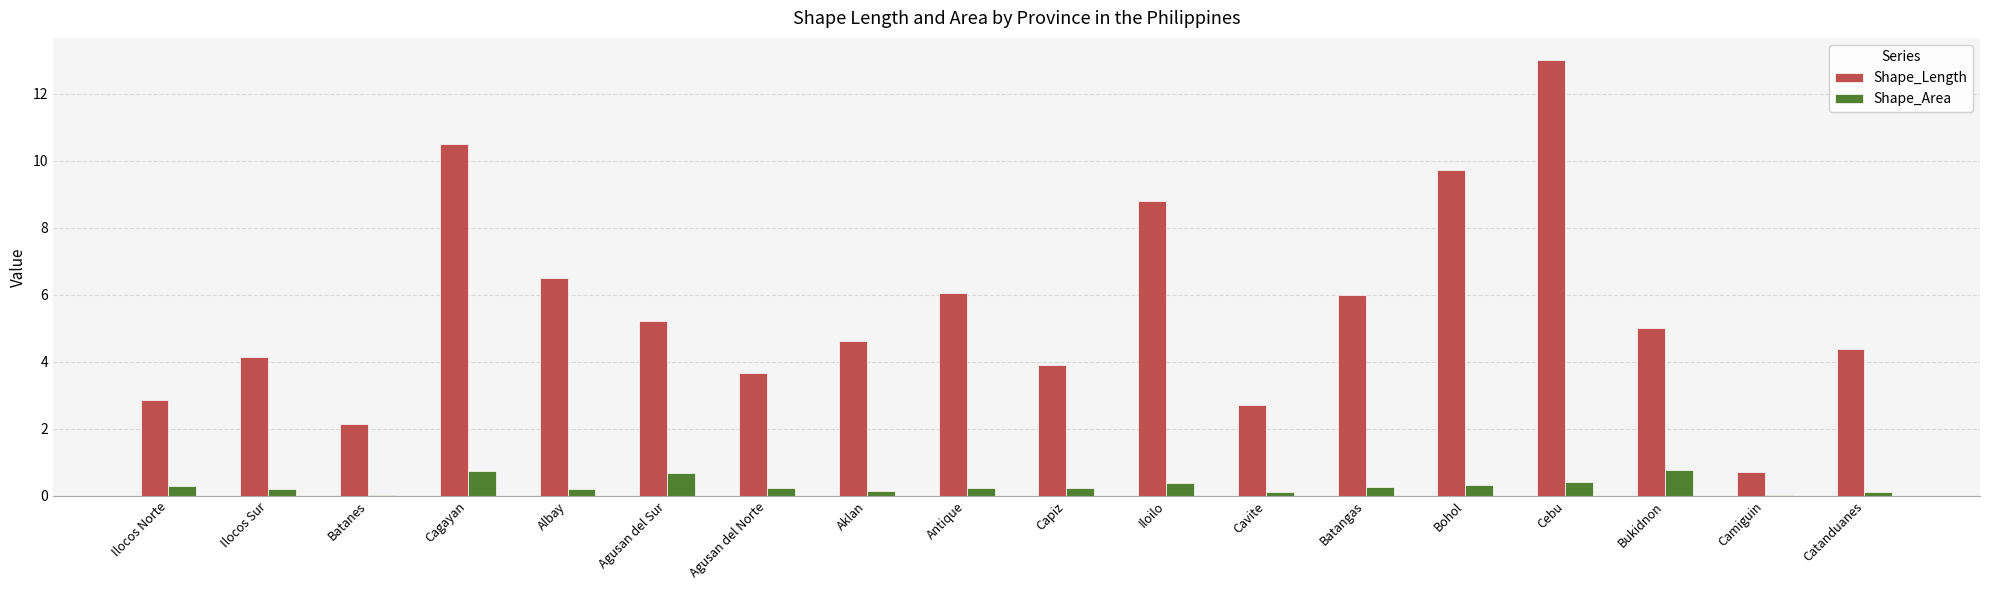

Is the value of Shape_Area at Agusan del Norte greater than the value of Shape_Length at Cavite?

No